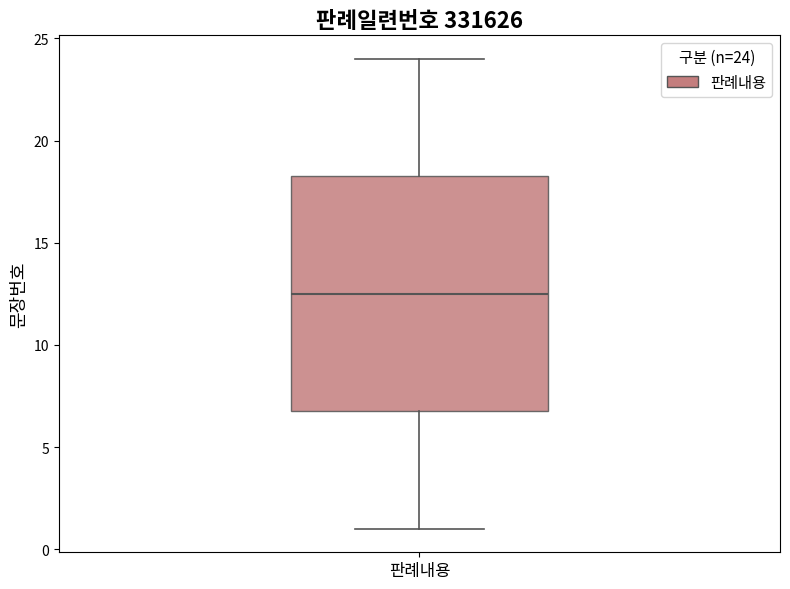

Transcribe this box plot: give where the median line is, the range the box spans, and where the two whiskers end, as read against the y-axis. The values are not printed on the chart, so give them approximately, as read against the axis.

median 12.5, box 7.0 to 18.5, whiskers 1.0 to 24.0